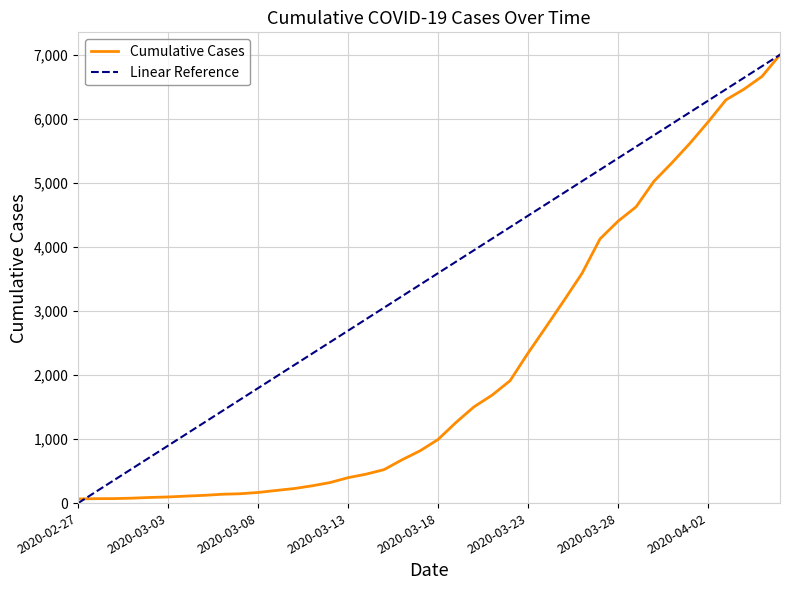

Rank the categories by value from highest to lowest.

2020-04-06, 2020-04-05, 2020-04-04, 2020-04-03, 2020-04-02, 2020-04-01, 2020-03-31, 2020-03-30, 2020-03-29, 2020-03-28, 2020-03-27, 2020-03-26, 2020-03-25, 2020-03-24, 2020-03-23, 2020-03-22, 2020-03-21, 2020-03-20, 2020-03-19, 2020-03-18, 2020-03-17, 2020-03-16, 2020-03-15, 2020-03-14, 2020-03-13, 2020-03-12, 2020-03-11, 2020-03-10, 2020-03-09, 2020-03-08, 2020-03-07, 2020-03-06, 2020-03-05, 2020-03-04, 2020-03-03, 2020-03-02, 2020-03-01, 2020-02-29, 2020-02-28, 2020-02-27